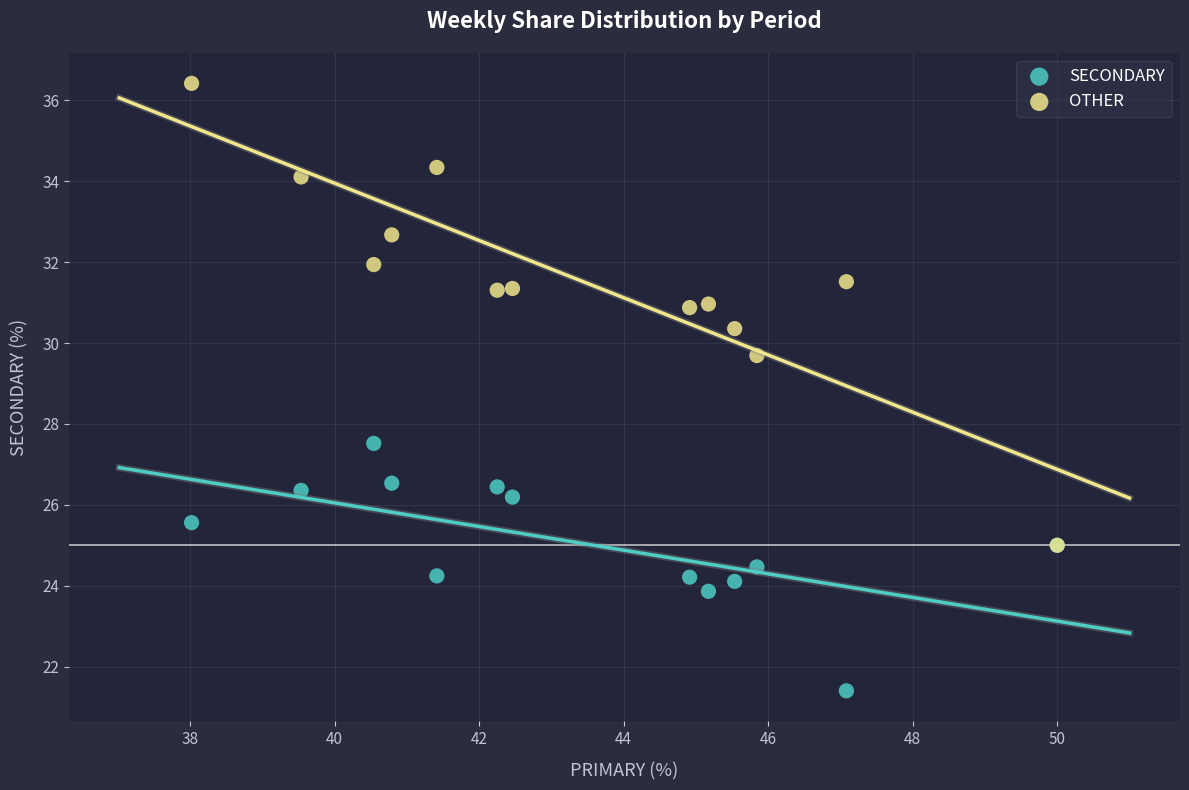

Which series contains the lowest Y value?

SECONDARY